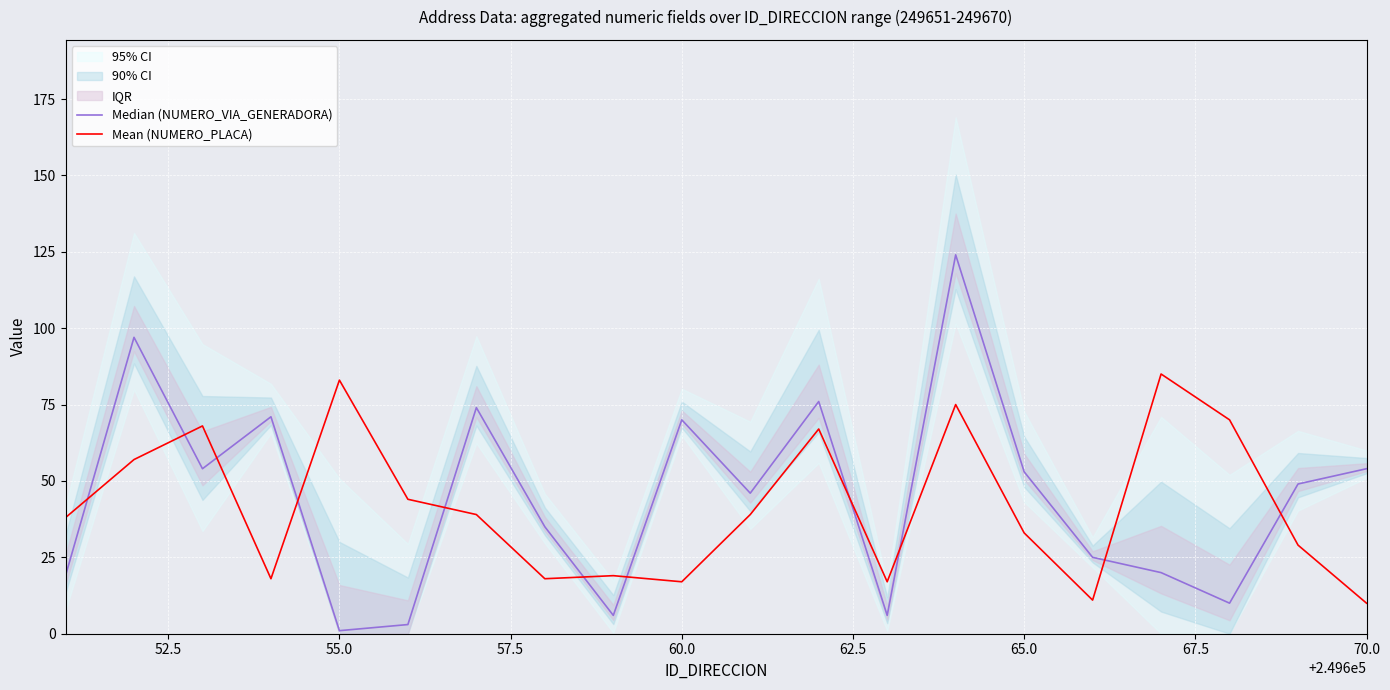

What is the lowest value of the Mean (NUMERO_PLACA) series?

10